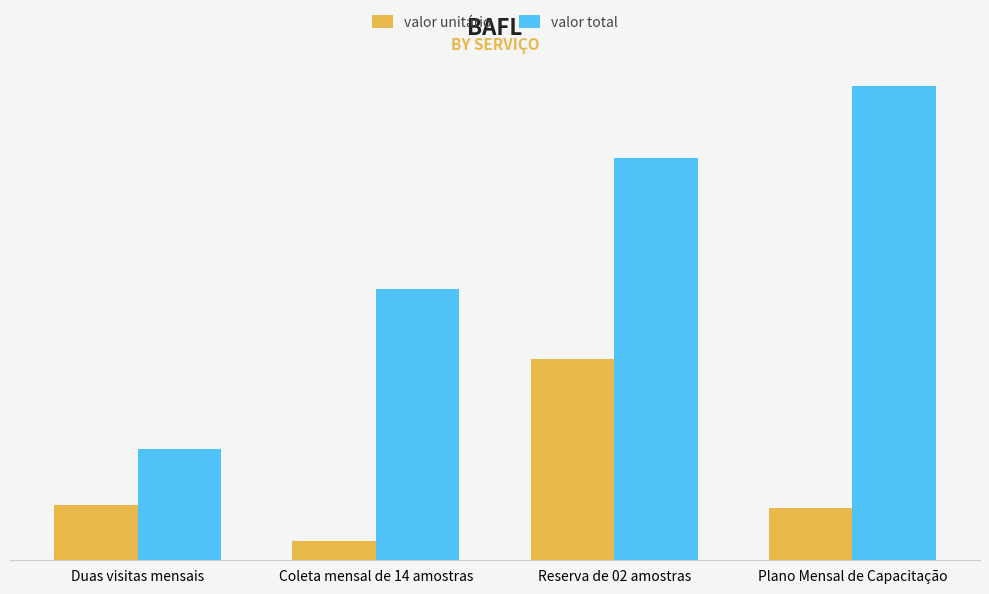

Are the bars grouped side by side (vs. stacked)?

Yes